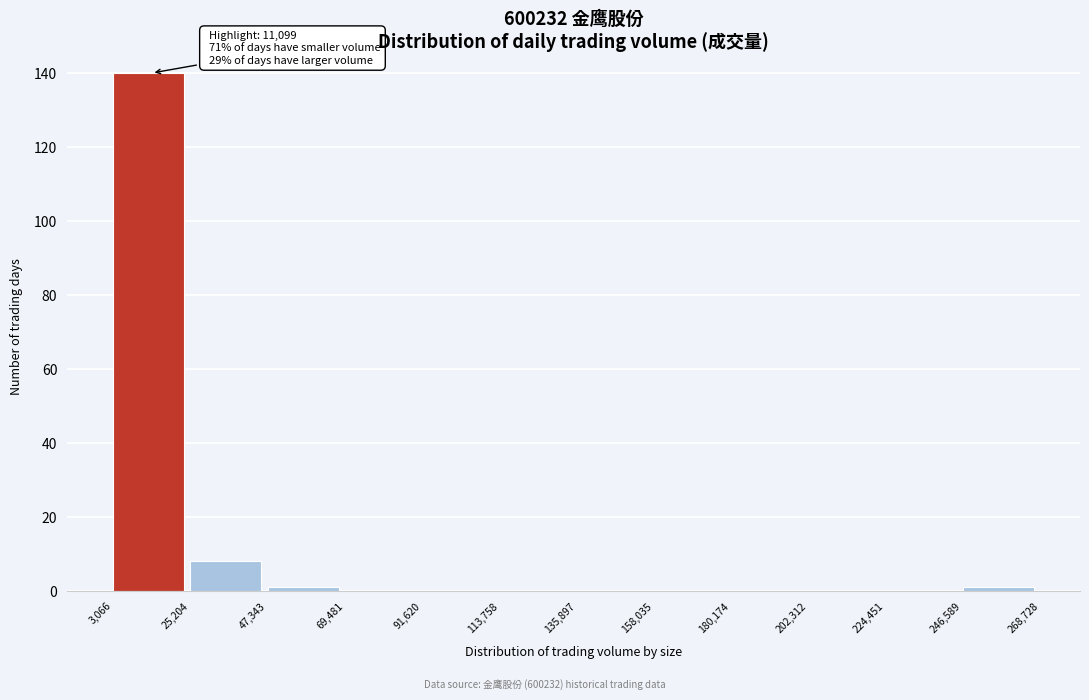

Over which range of the x-axis is the bar tallest?

3,066 to 25,204